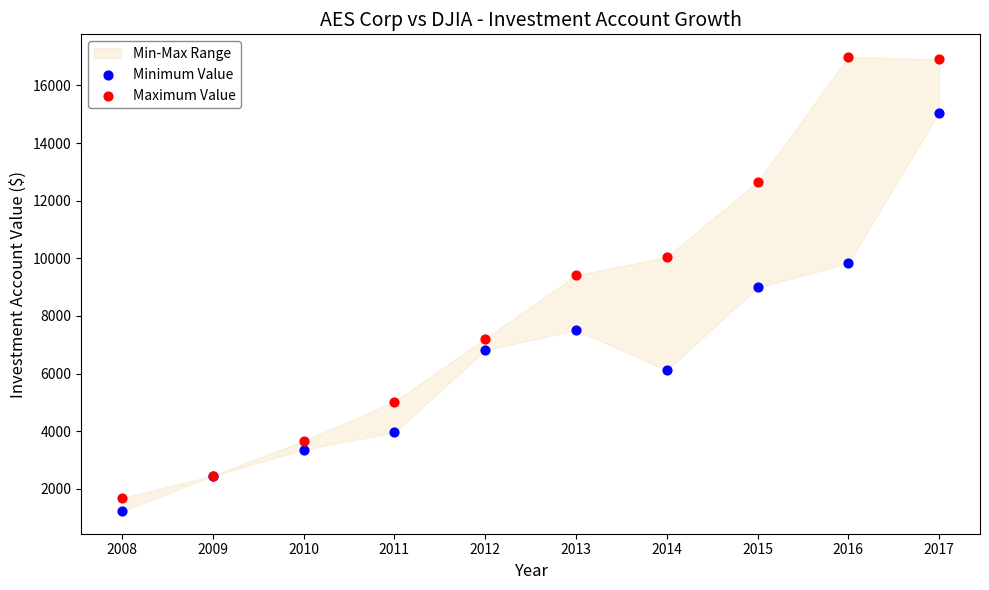

Which series has the widest spread of Y values?

Maximum Value